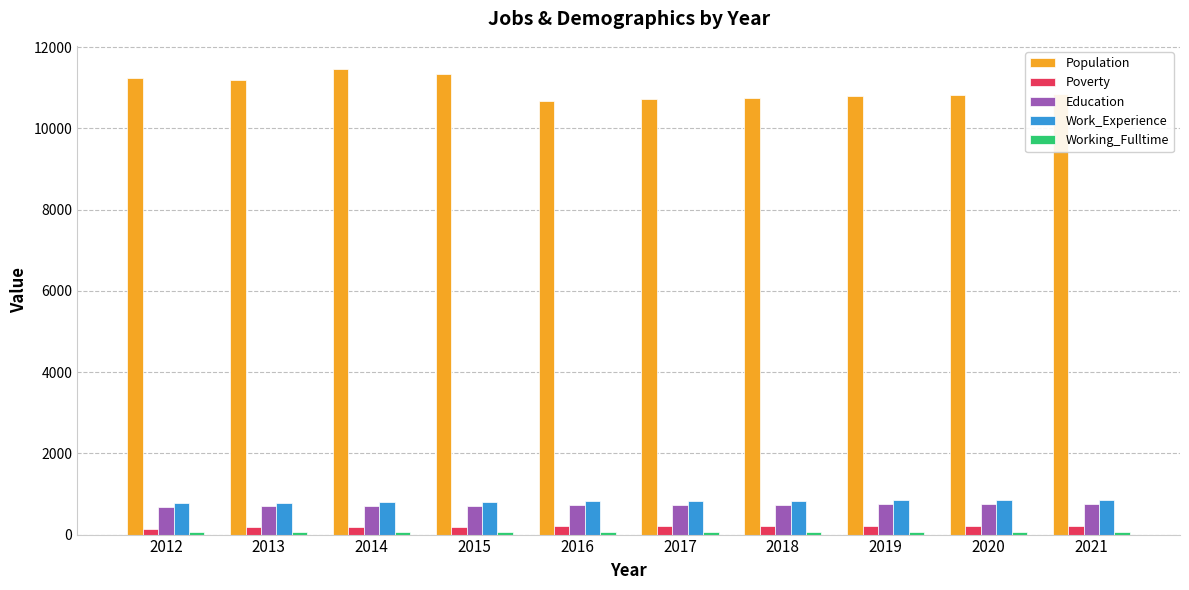

How many categories are shown in the chart?

10